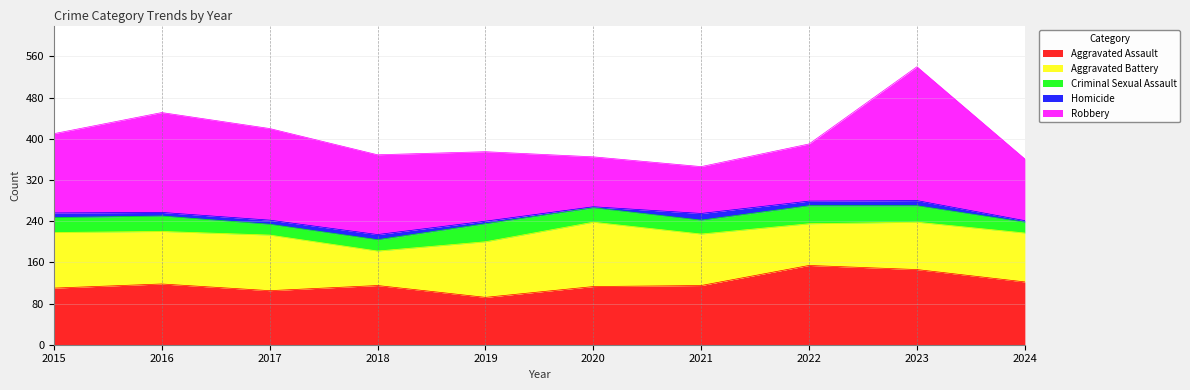

Is the value of Homicide at 2020 greater than the value of Robbery at 2022?

No